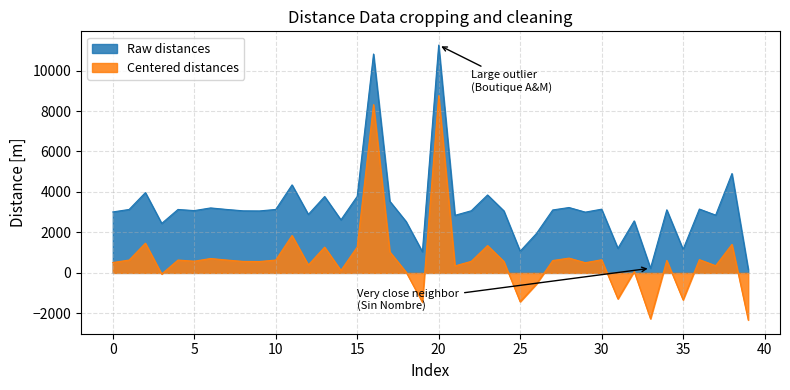

What is the total value across all series at 28?

3963.5